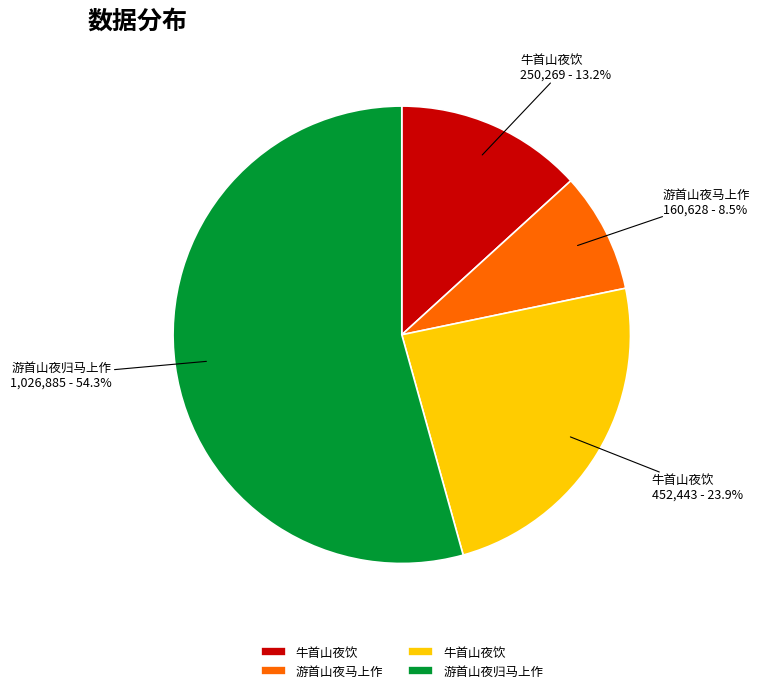

How many segments does this pie chart have?

4